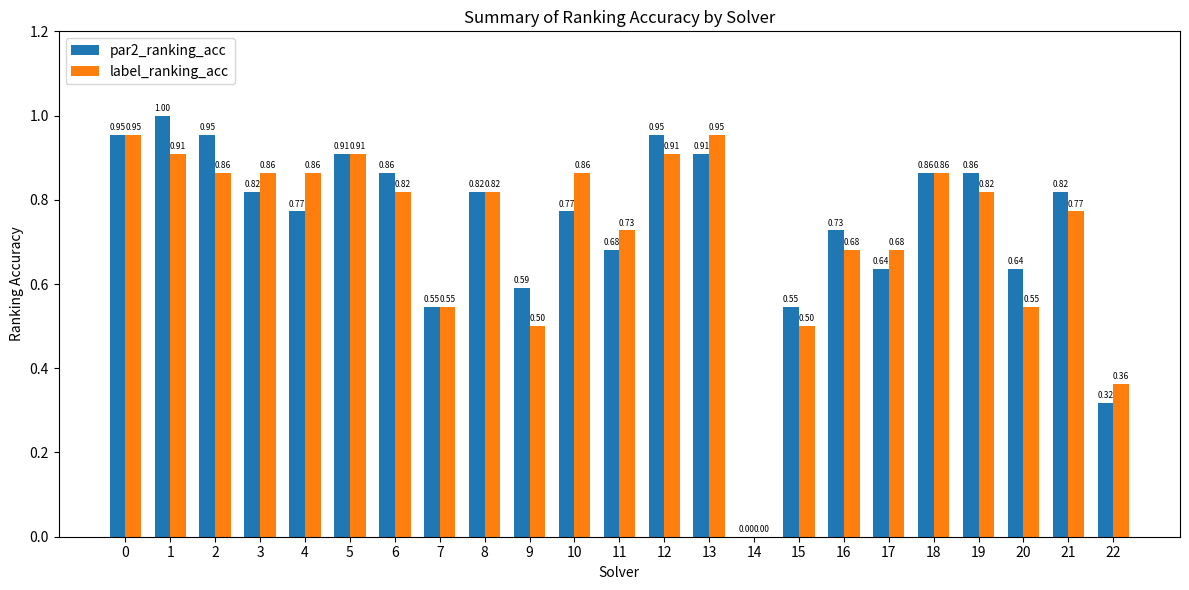

Which series has the largest total across all categories?

par2_ranking_acc